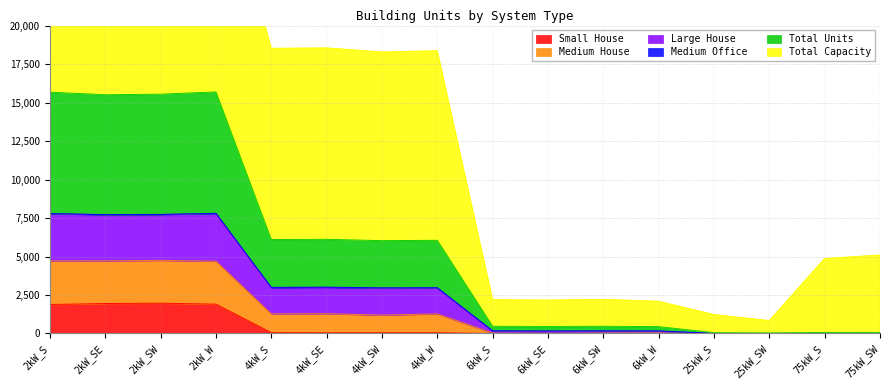

What is the maximum value for Small House?

1966